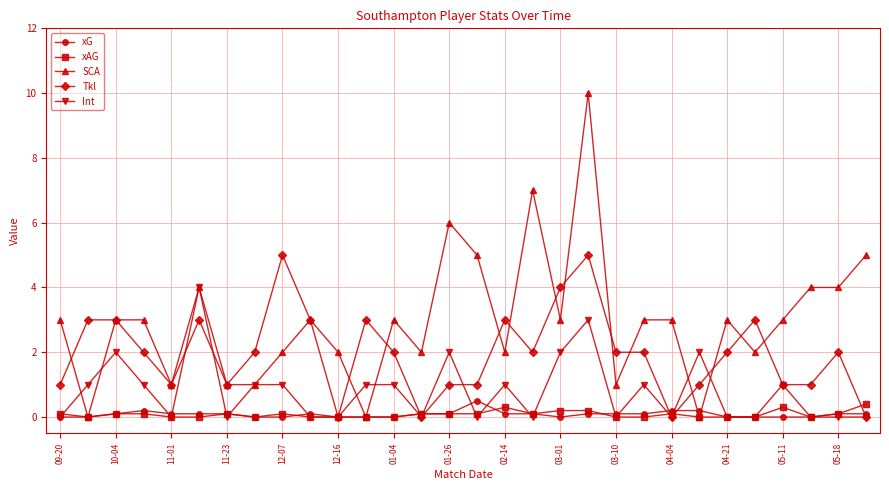

Which series has the widest spread of values?

SCA